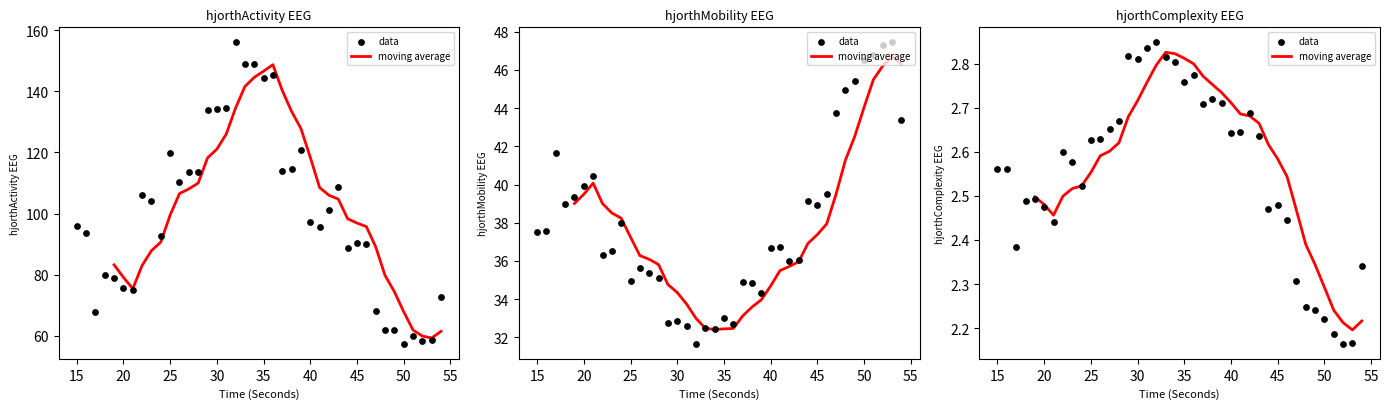

Is the value of hjorthComplexity_EEG at 28 greater than the value of hjorthMobility_EEG at 25?

No